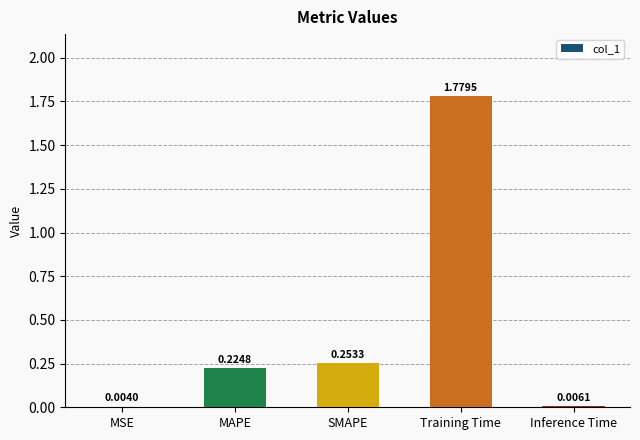

At which category does the chart reach its peak across all series?

Training Time